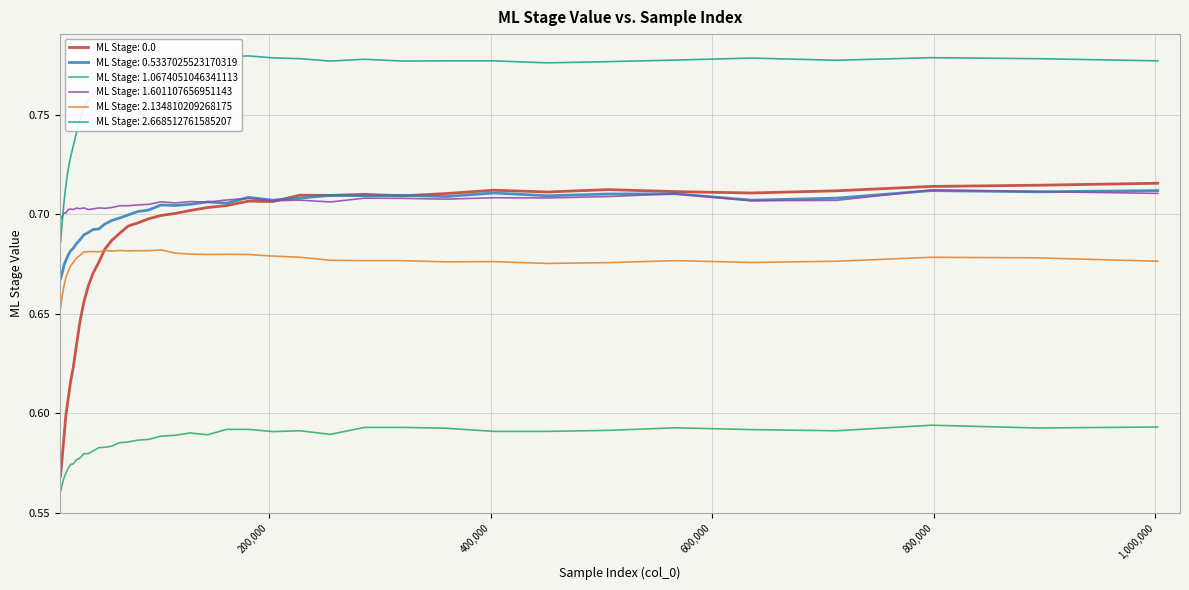

True or false: ML Stage: 2.134810209268175 and ML Stage: 2.668512761585207 intersect in this chart.

False